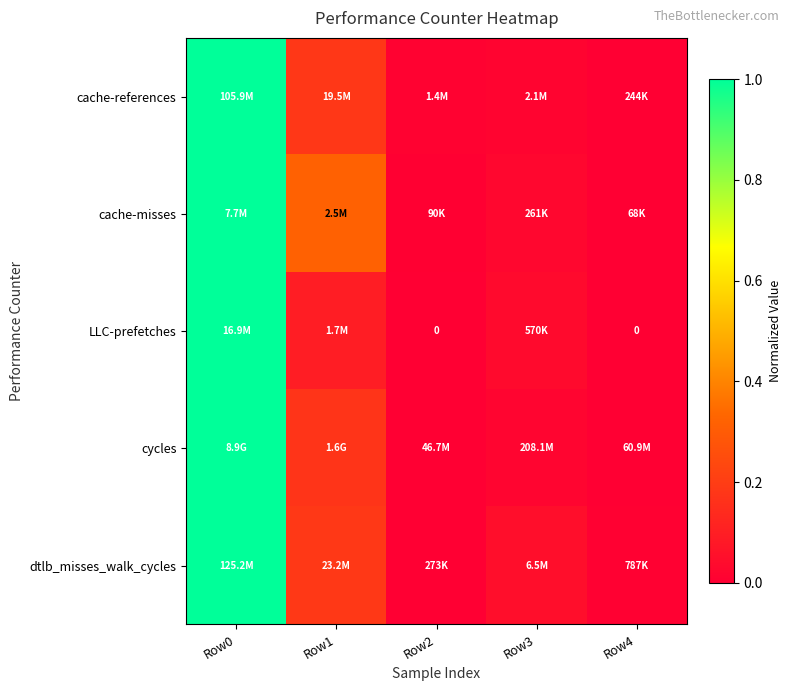

List the labels in order of LLC-prefetches value, largest first.

Row0, Row1, Row3, Row2, Row4